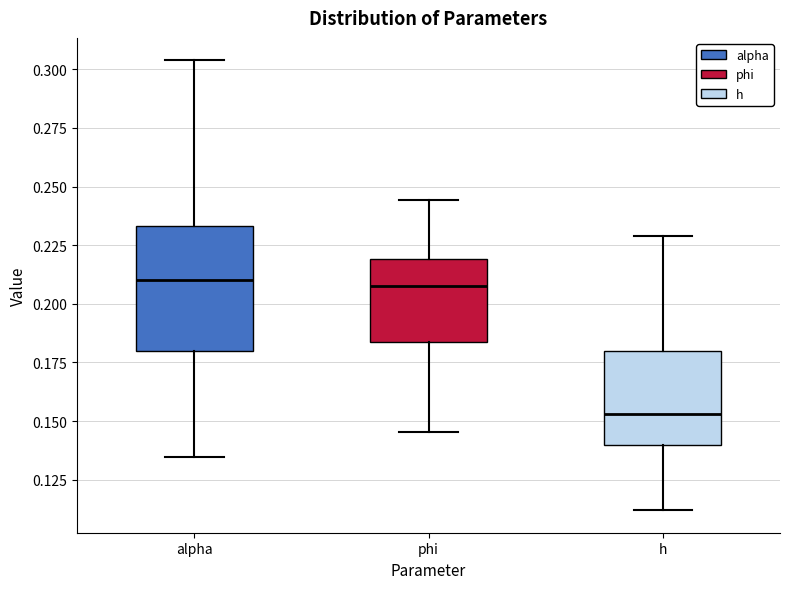

Comparing the boxes themselves (not the whiskers), which one is the tallest?

alpha